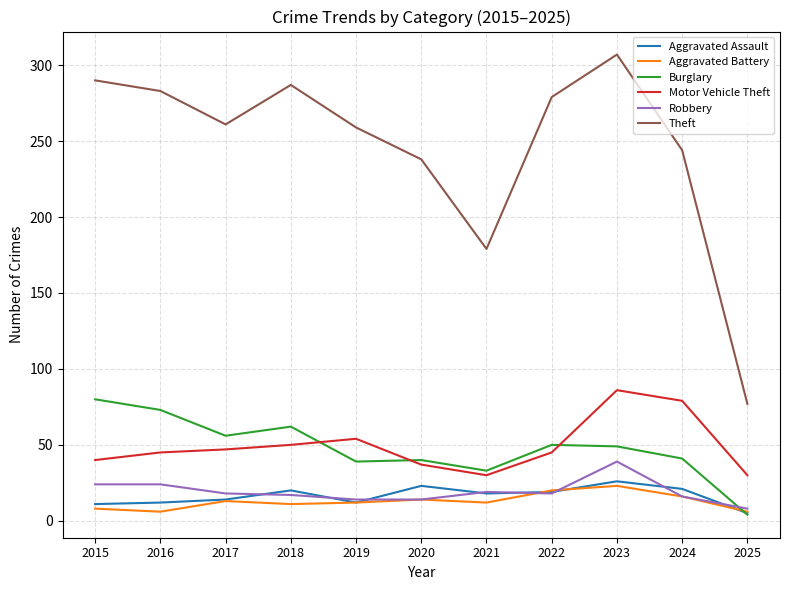

What is the smallest value displayed?

4